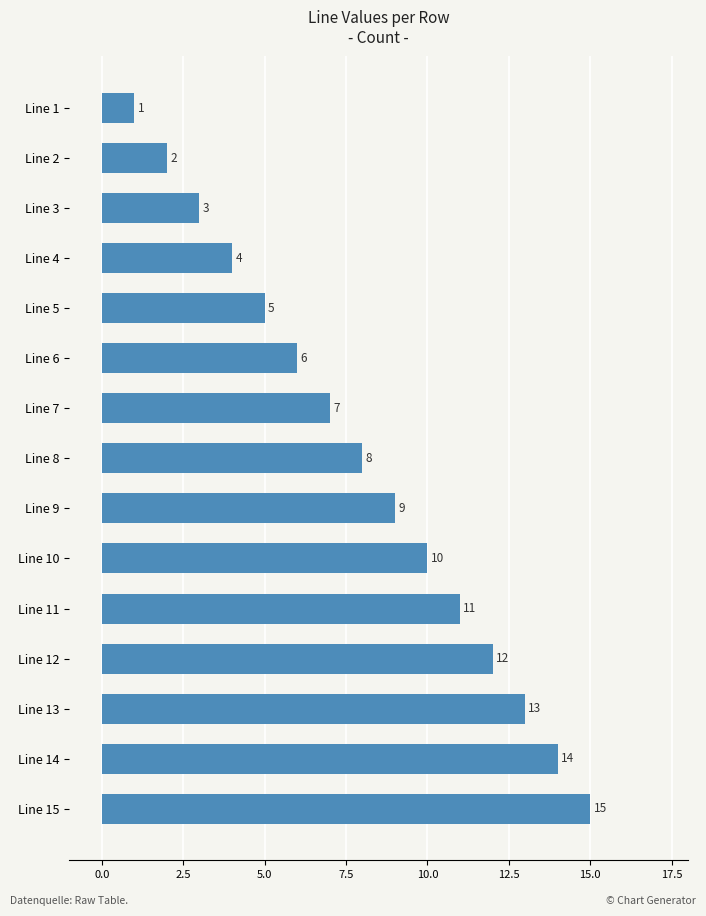

What is the value of the 13th bar from the top?

13